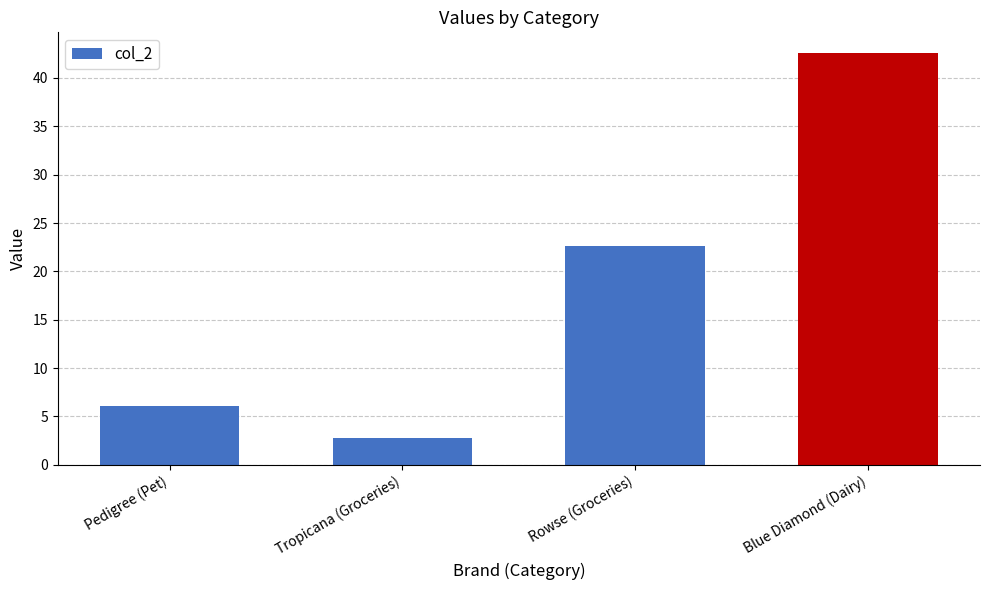

Reading left to right, extract all data points from this chart.

Pedigree (Pet)=6.1	Tropicana (Groceries)=2.8	Rowse (Groceries)=22.7	Blue Diamond (Dairy)=42.6